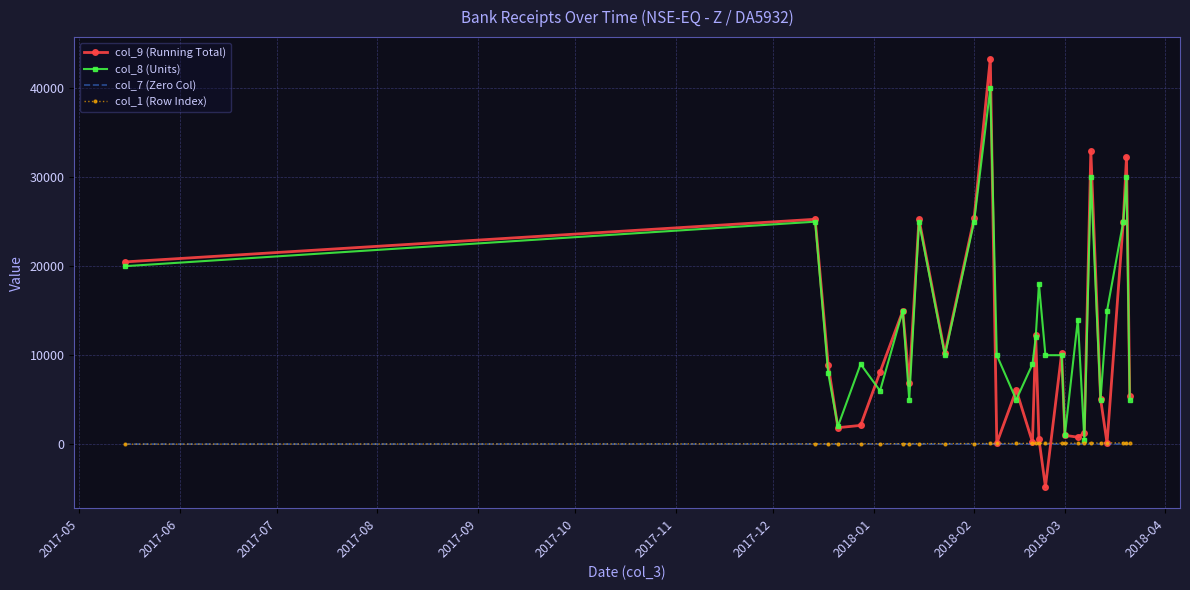

Which series has the largest total across all categories?

col_8 (Units)